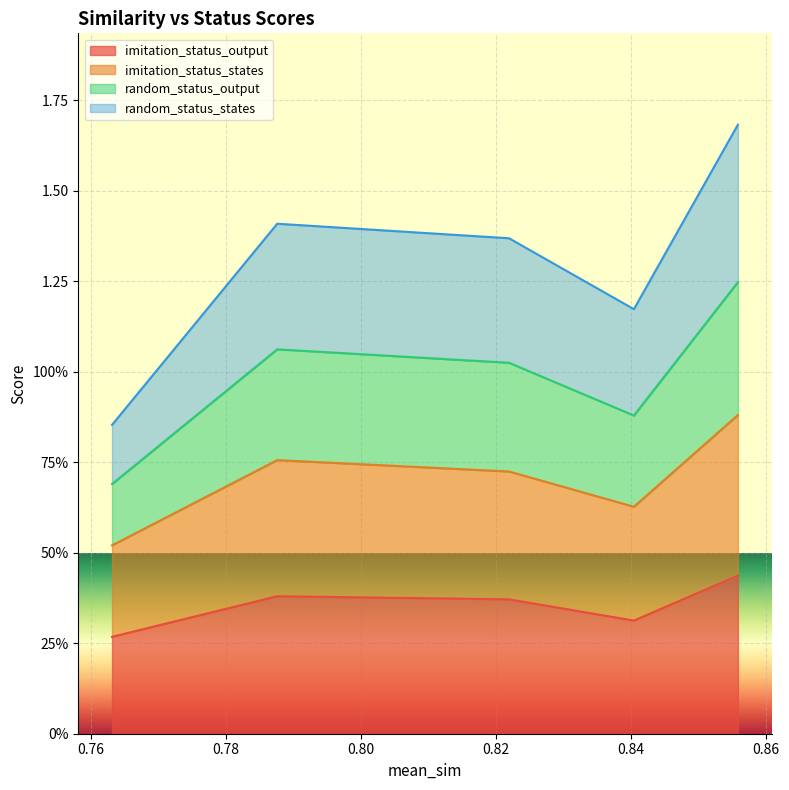

What is the sum of all imitation_status_output values?

1.8